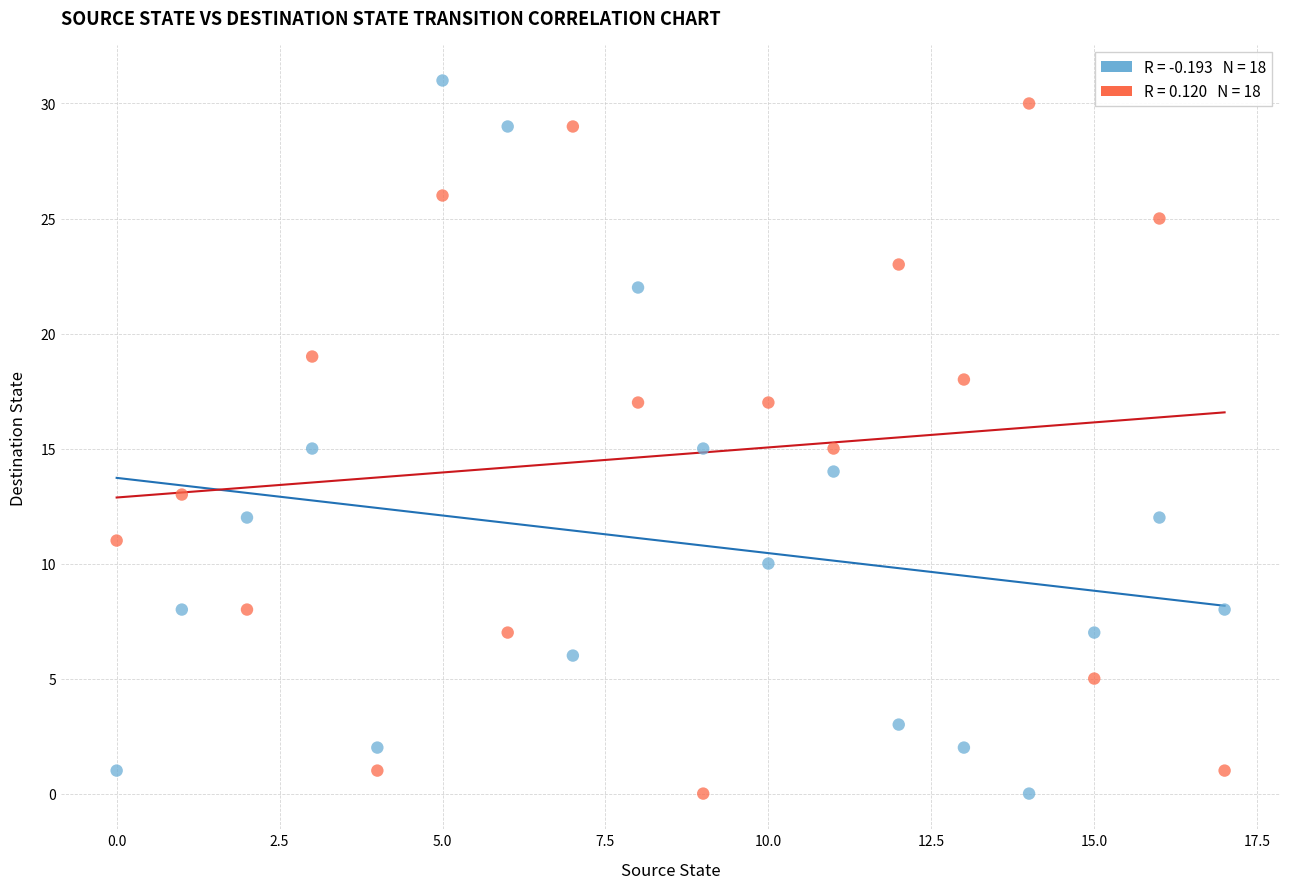

Across all data points, what is the range of Y values (max minus min)?

31